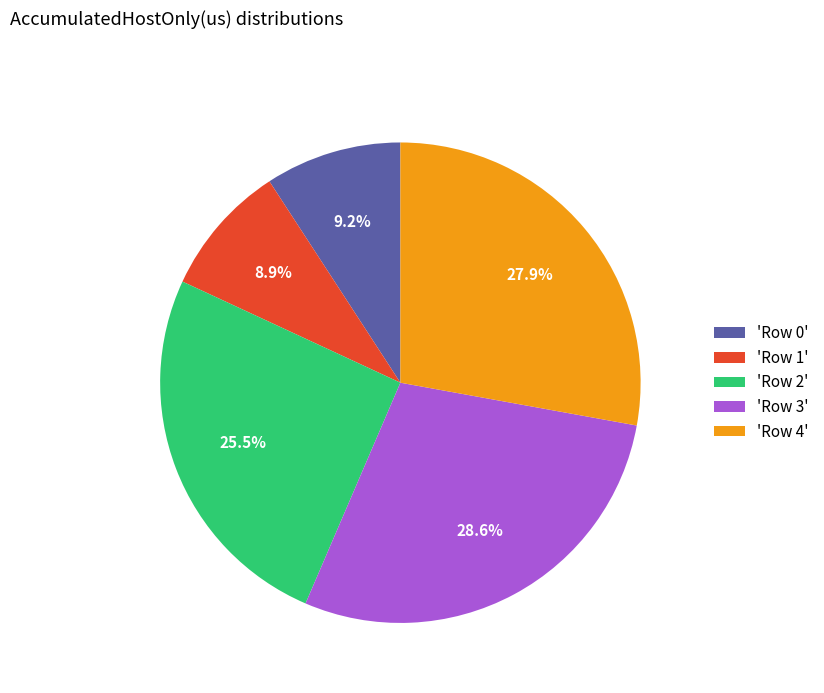

Is the sum of 'Row 3' and 'Row 2' greater than half?

Yes